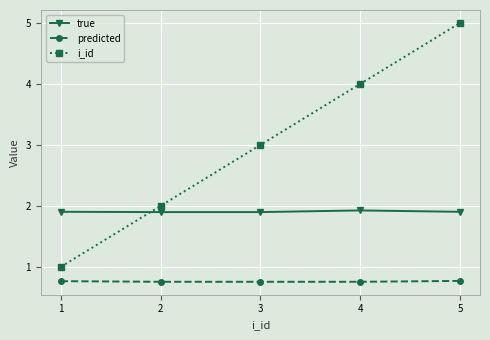

What is the difference between the i_id values at 4 and 1?

3.0